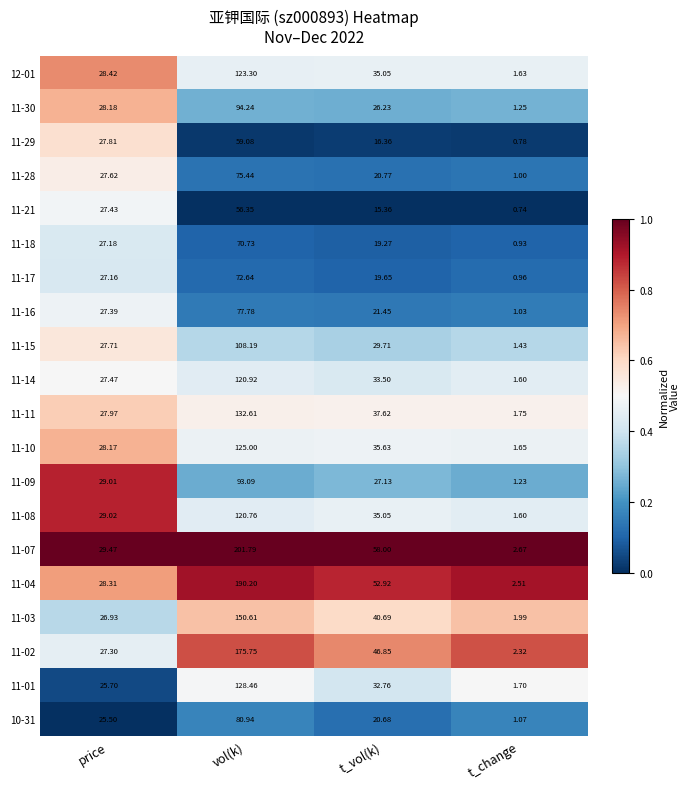

Which category has the lowest value across all series?

t_change